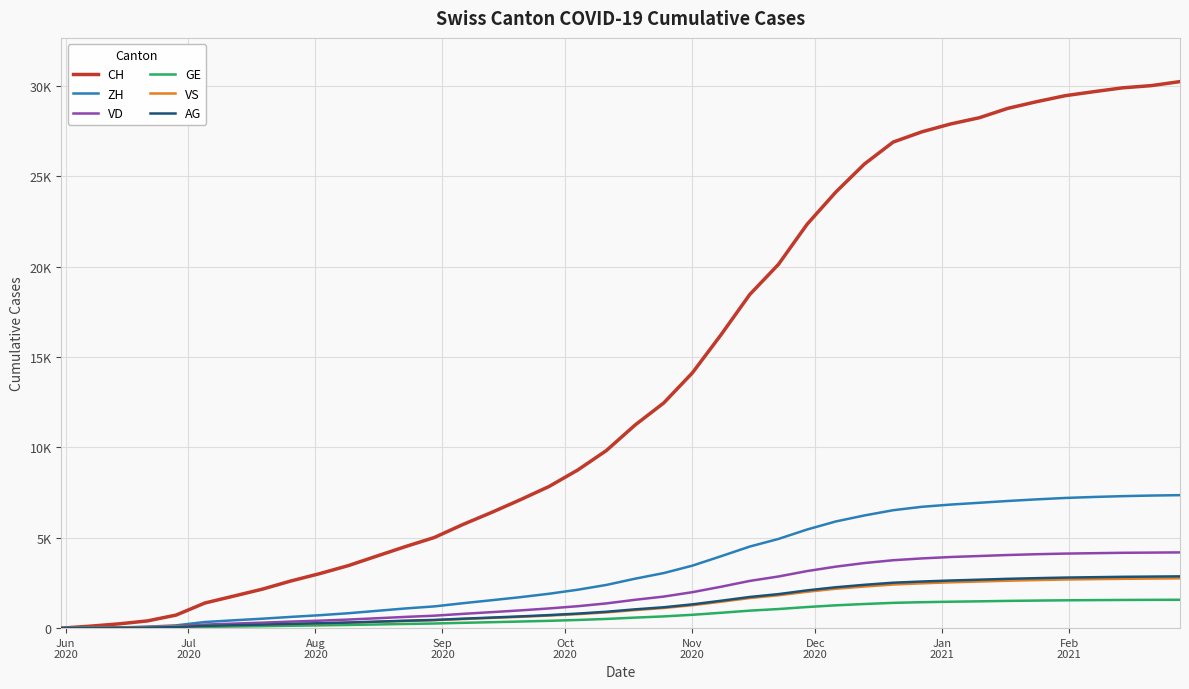

What are all the series names shown in the legend?

CH, ZH, VD, GE, VS, AG